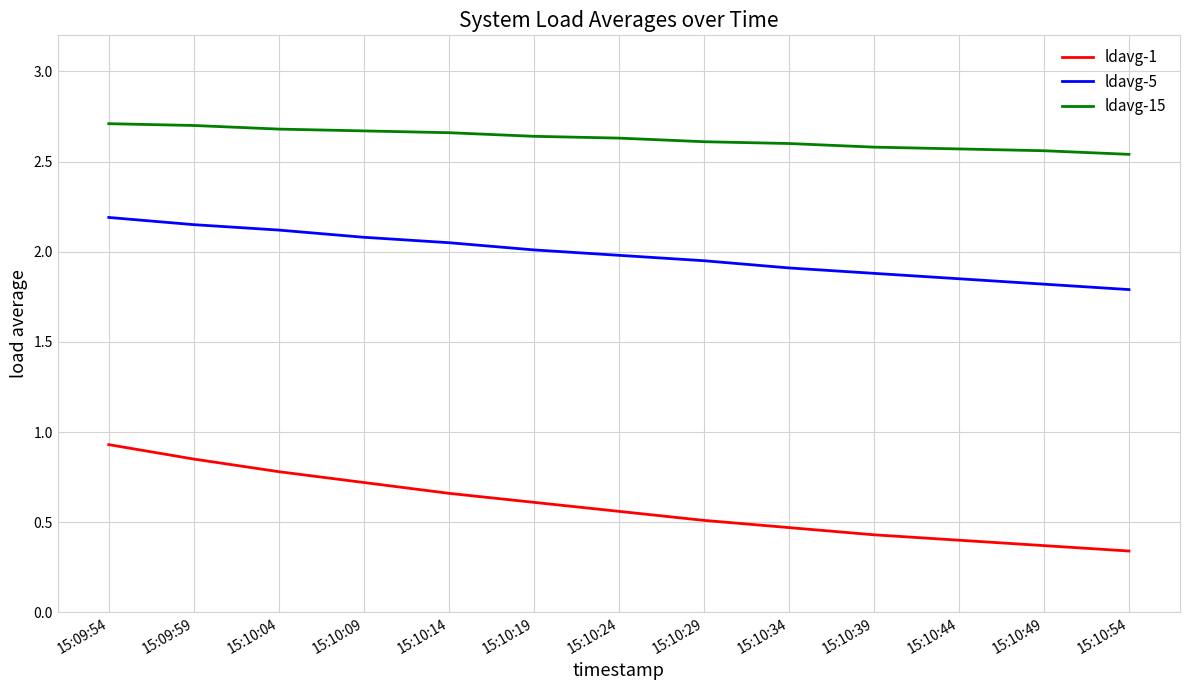

Rank the categories by ldavg-5 value from lowest to highest.

15:10:54, 15:10:49, 15:10:44, 15:10:39, 15:10:34, 15:10:29, 15:10:24, 15:10:19, 15:10:14, 15:10:09, 15:10:04, 15:09:59, 15:09:54